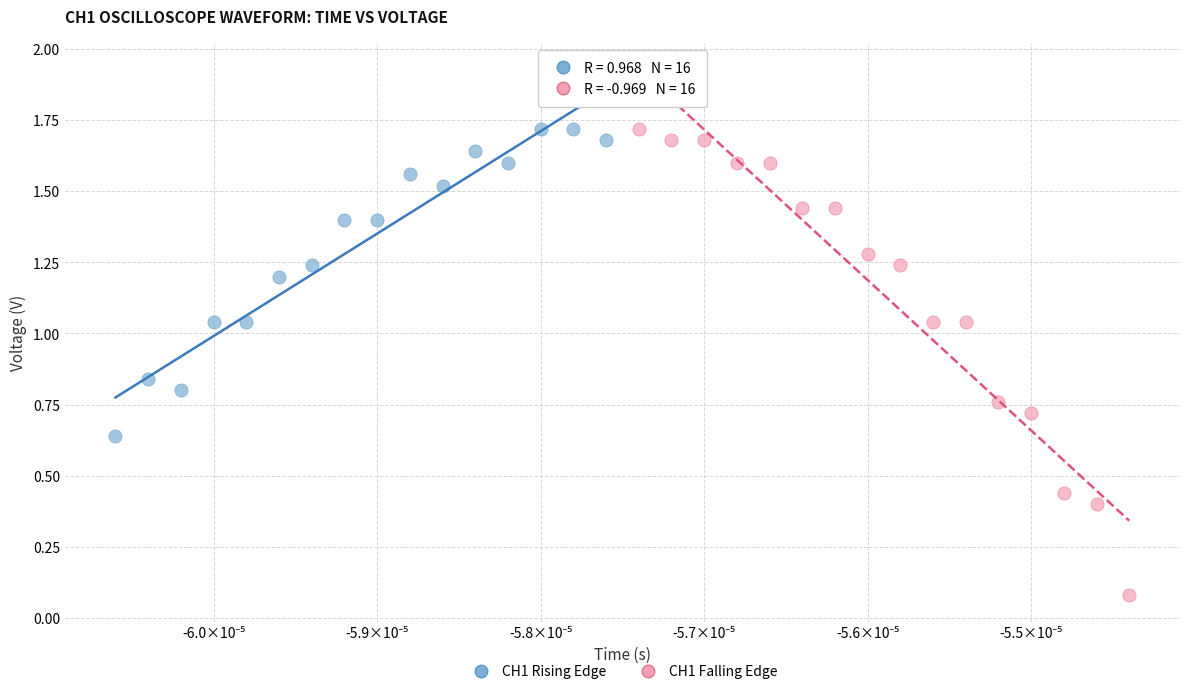

Which series reaches the minimum Y coordinate?

CH1 Falling Edge